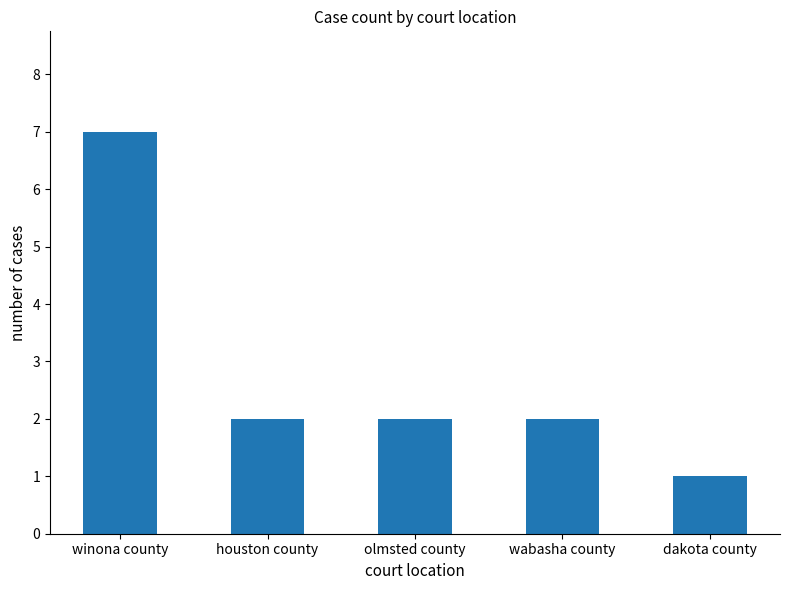

The chart shows a value of 0 at dakota county. True or false?

False